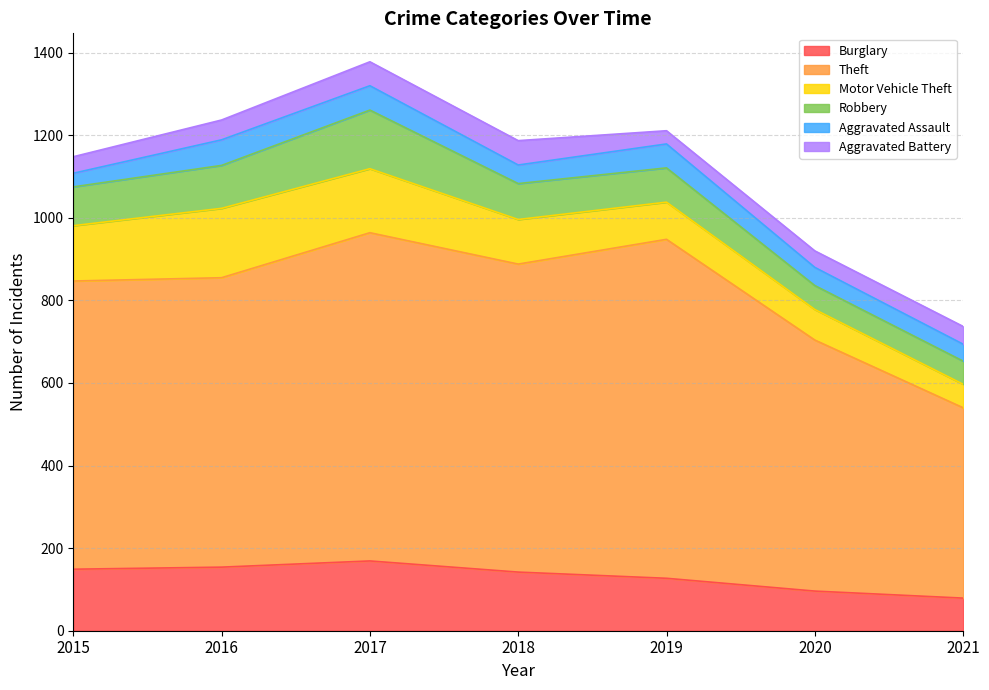

What is the sum of all Motor Vehicle Theft values?

786